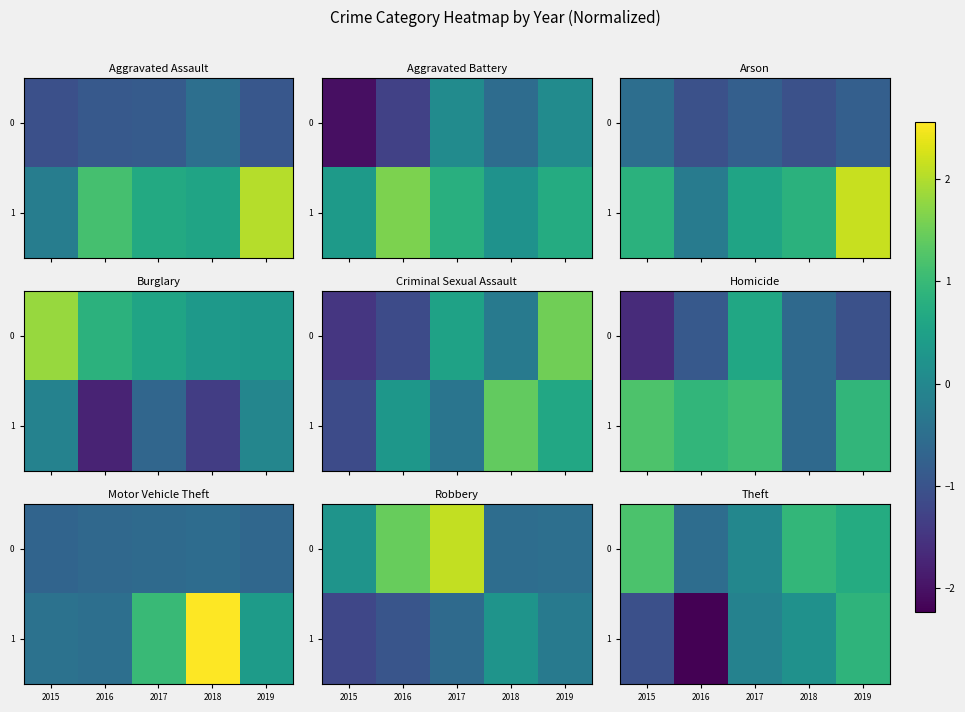

At which category does the chart reach its minimum across all series?

2016